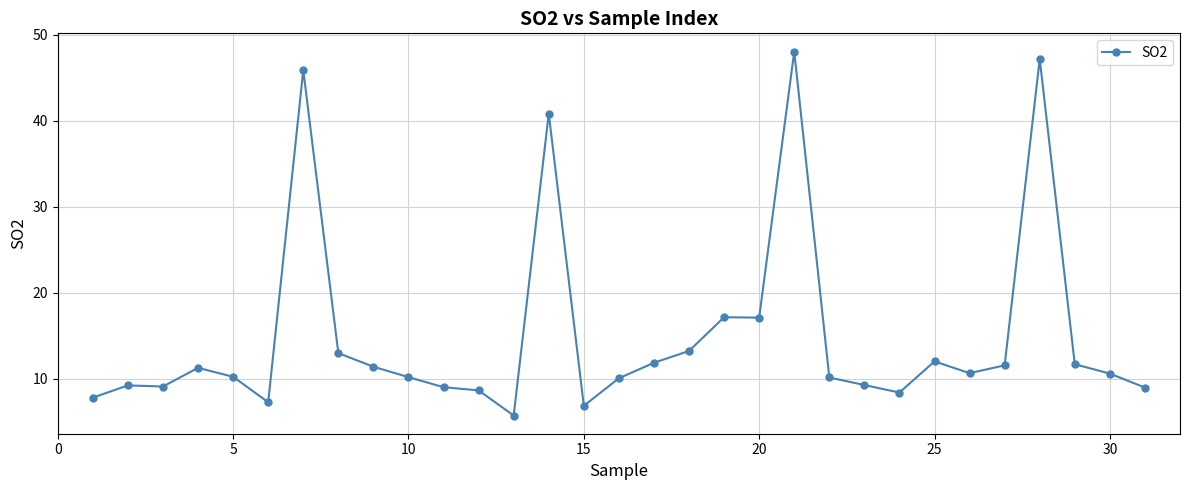

What is the value of the 6th point from the left?

7.3